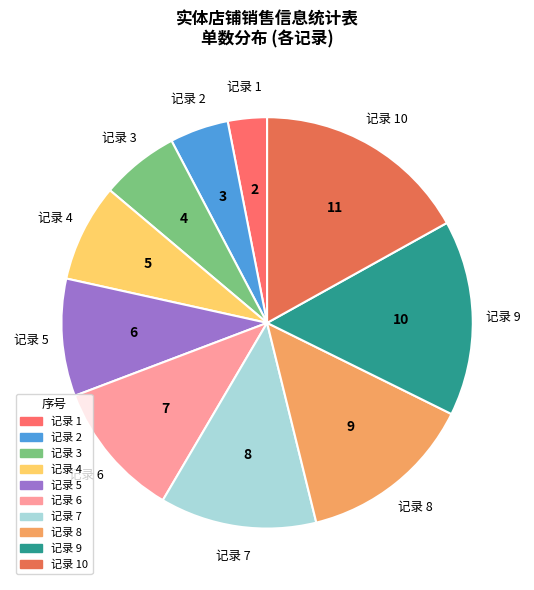

Is there any slice that represents more than half of the pie?

No